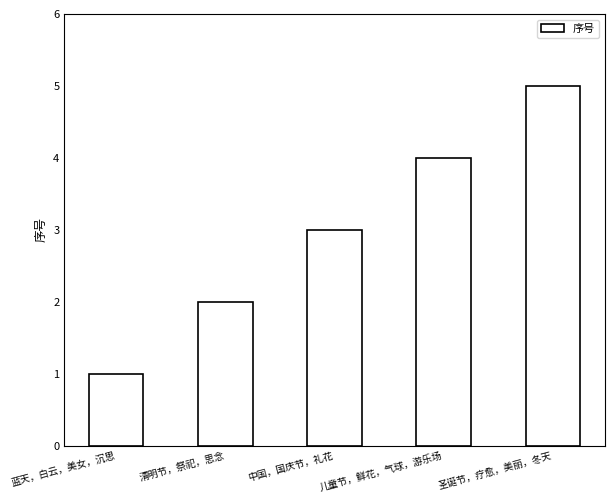

Reading left to right, list all the values displayed in this chart.

蓝天，白云，美女，沉思=1	清明节，祭祀，思念=2	中国，国庆节，礼花=3	儿童节，鲜花，气球，游乐场=4	圣诞节，疗愈，美丽，冬天=5